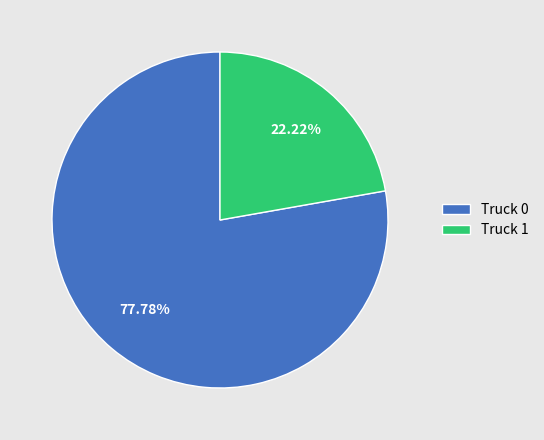

Is it true that Truck 1 is 33% of the pie?

False